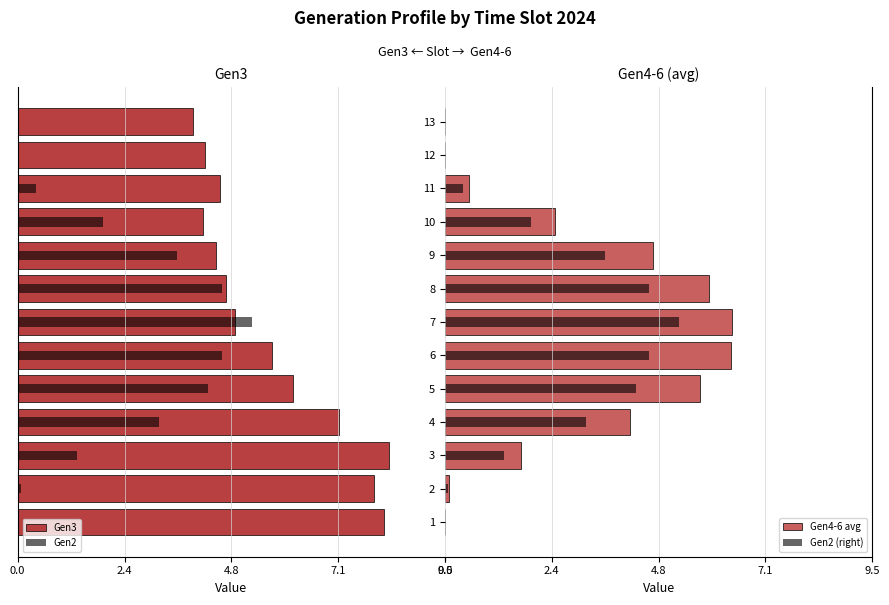

At which category is the sum across all series the highest?

7